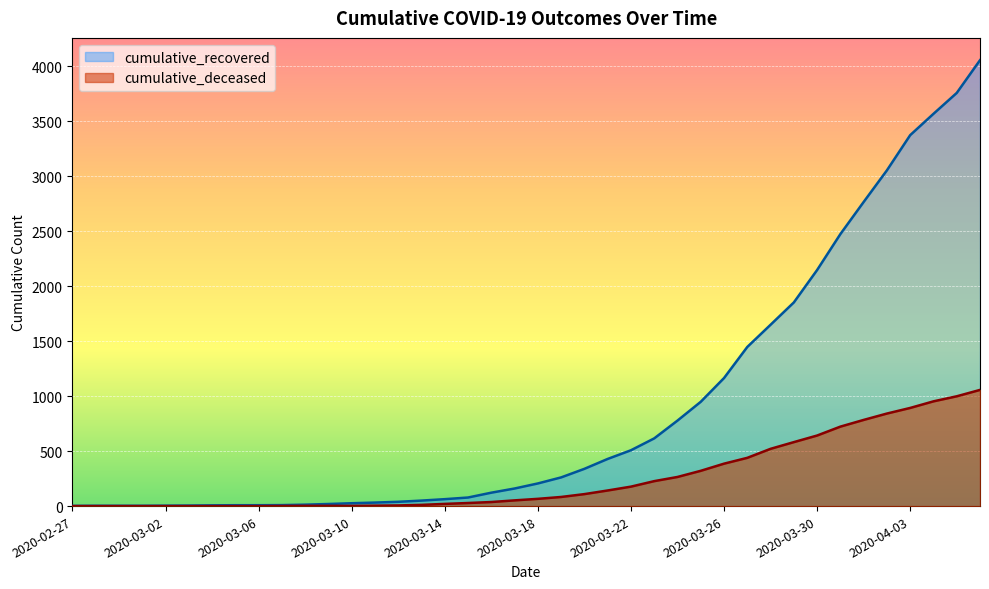

At which label does cumulative_deceased first exceed 66?

2020-03-19